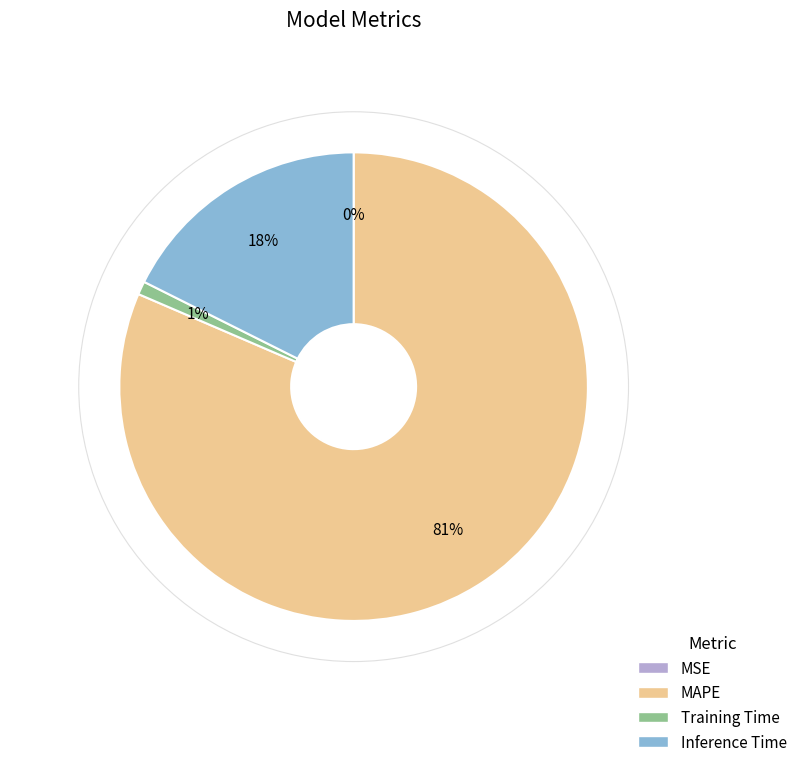

Is it true that Inference Time is 26% of the pie?

False